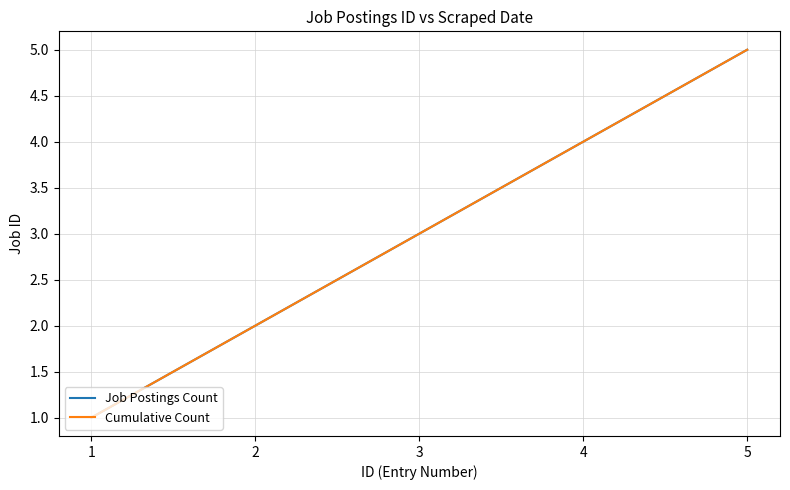

Which series has the largest range (max minus min)?

Job Postings Count